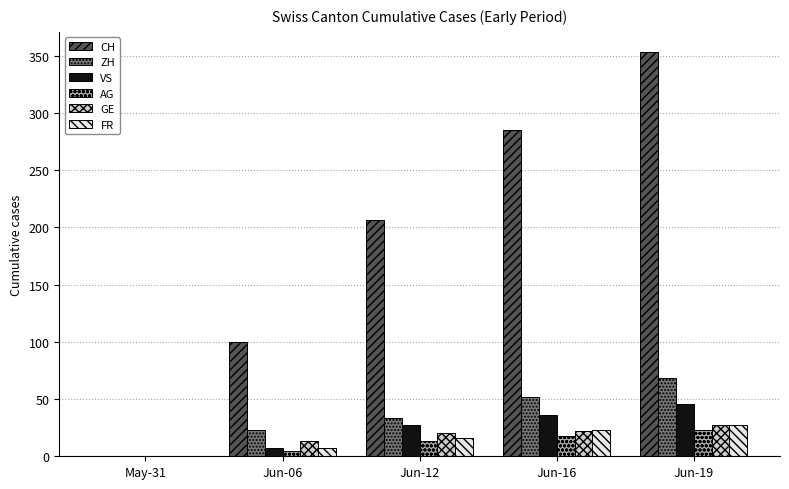

What is the spread (max minus min) of values at Jun-06?

95